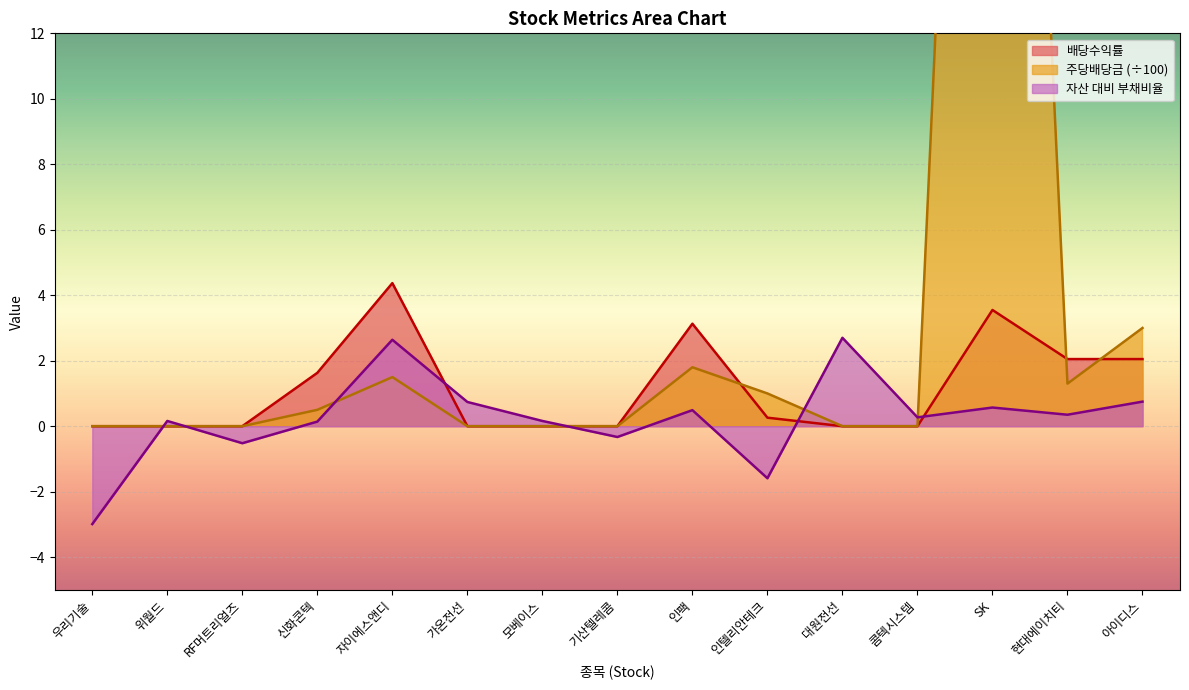

Reading right to left, what are all the values shown in this chart?

aps: 아이디스=3.0	현대에이치티=1.3	SK=50.0	콤텍시스템=0.0	대원전선=0.0	인텔리안테크=1.0	인팩=1.8	기산텔레콤=0.0	모베이스=0.0	가온전선=0.0	자이에스앤디=1.5	신화콘텍=0.5	RF머트리얼즈=0.0	위월드=0.0	우리기술=0.0
자산 대비 부채비율: 아이디스=0.8	현대에이치티=0.3	SK=0.6	콤텍시스템=0.3	대원전선=2.7	인텔리안테크=-1.6	인팩=0.5	기산텔레콤=-0.3	모베이스=0.2	가온전선=0.7	자이에스앤디=2.6	신화콘텍=0.1	RF머트리얼즈=-0.5	위월드=0.2	우리기술=-3.0
배당수익률: 아이디스=2.0	현대에이치티=2.0	SK=3.5	콤텍시스템=0.0	대원전선=0.0	인텔리안테크=0.3	인팩=3.1	기산텔레콤=0.0	모베이스=0.0	가온전선=0.0	자이에스앤디=4.4	신화콘텍=1.6	RF머트리얼즈=0.0	위월드=0.0	우리기술=0.0